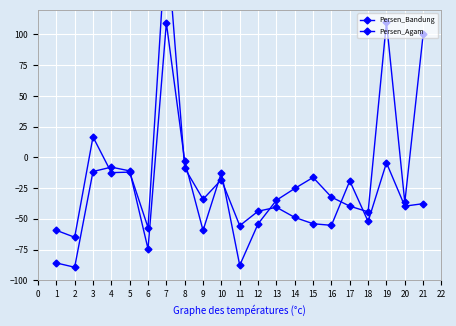

Is it true that Persen_Bandung equals -55.3 at 20?

False